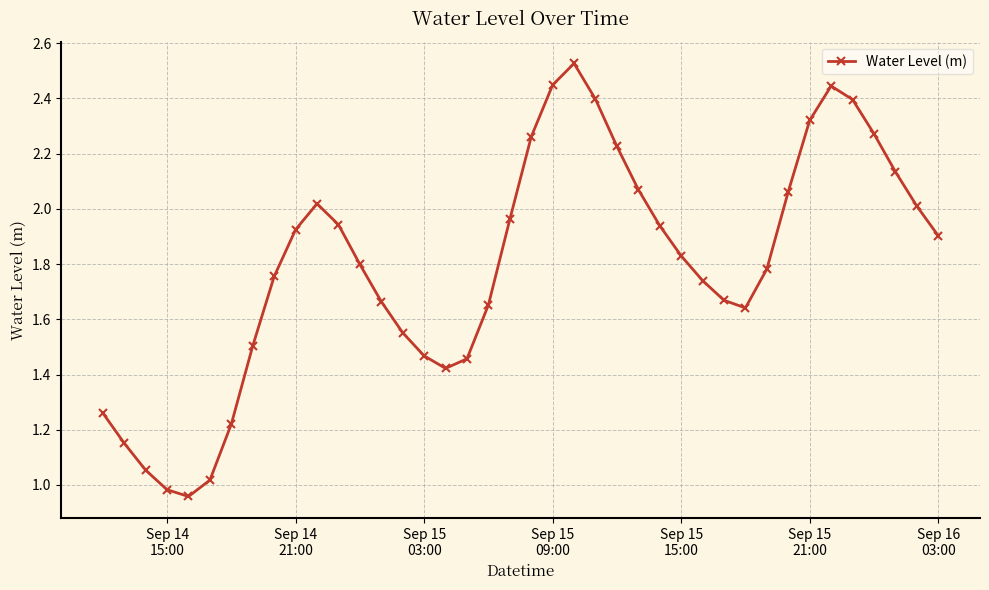

What is the sum of all values?

71.8